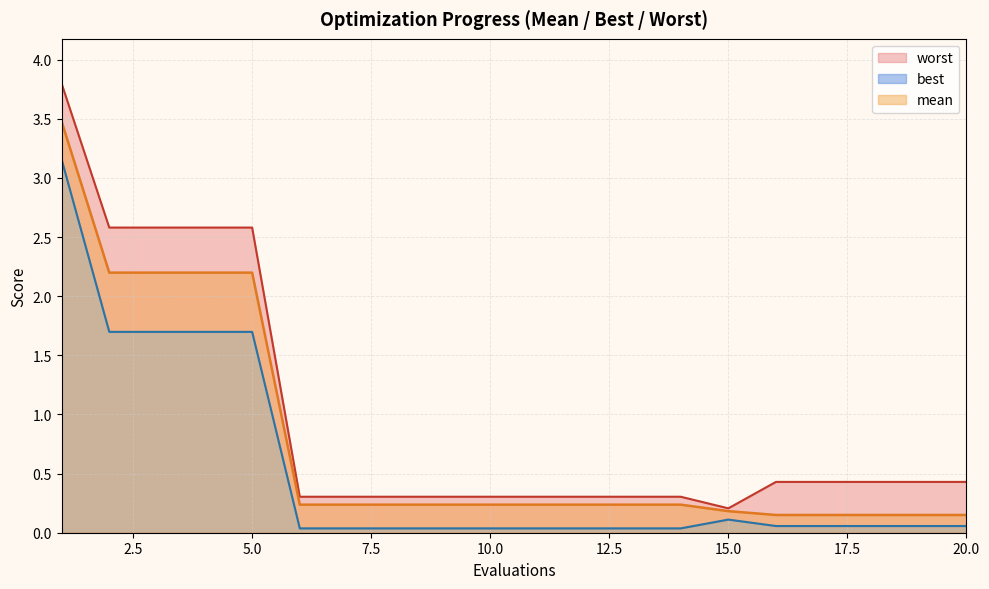

In worst, how many points are lower than both neighbors (excluding endpoints)?

1